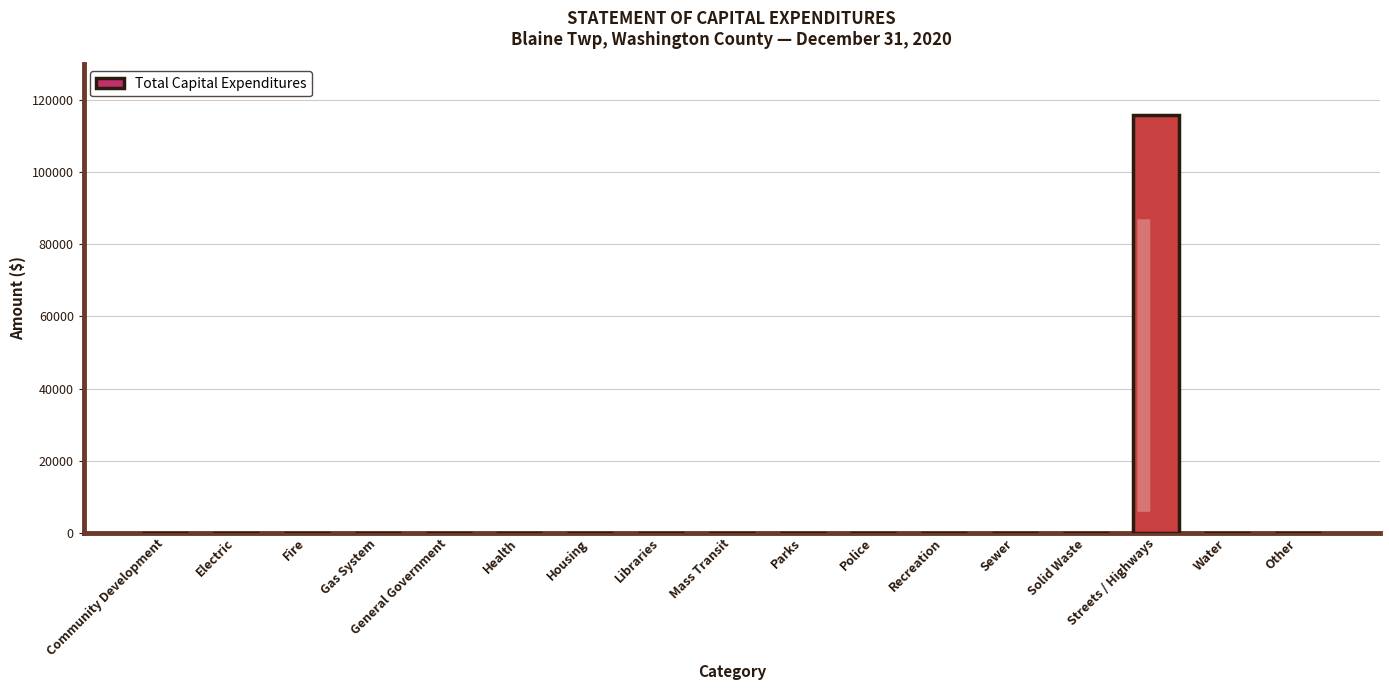

What is the difference between the values at Electric and Streets / Highways?

115968